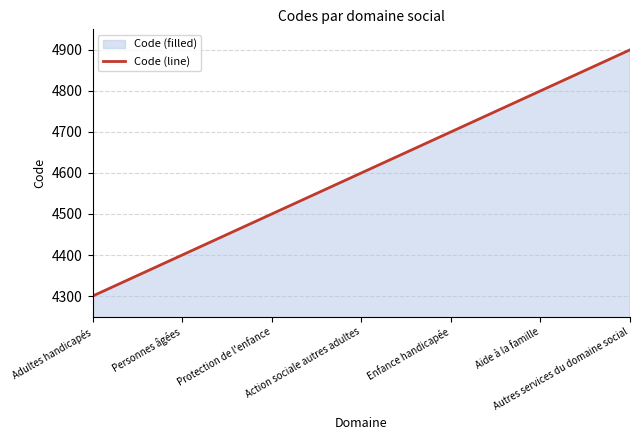

What is the value of the 7th point from the left?

4900